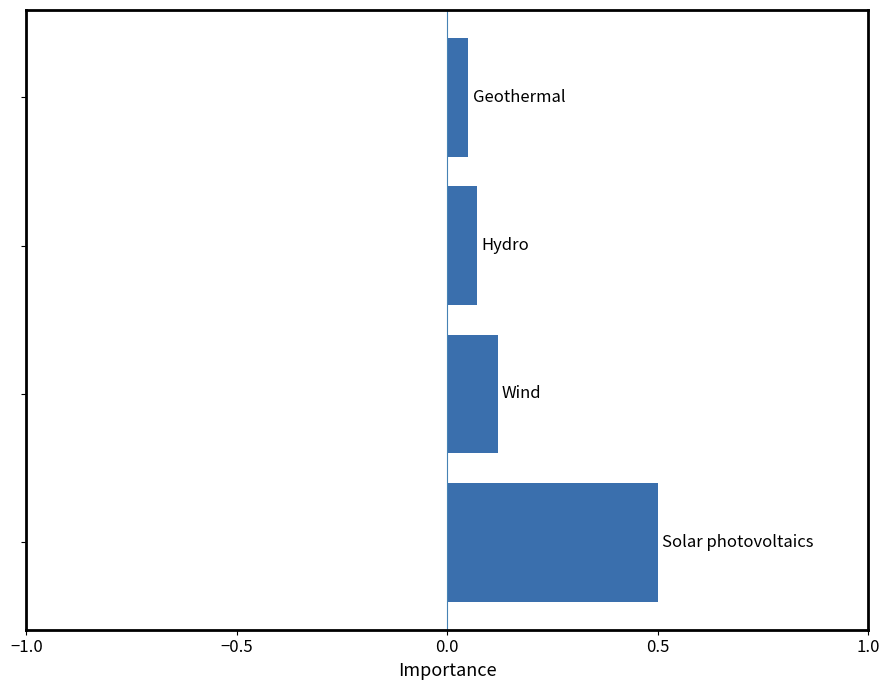

What is the sum of all values?

0.7